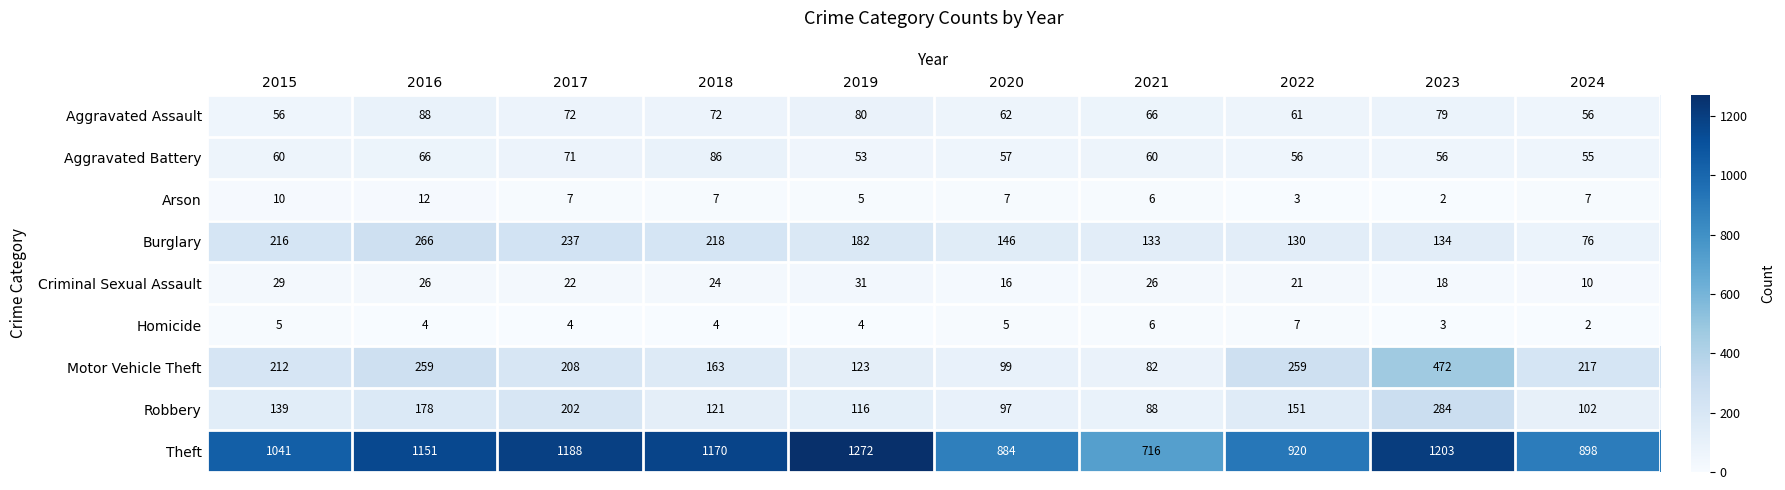

Which label corresponds to the largest value in the chart?

2019